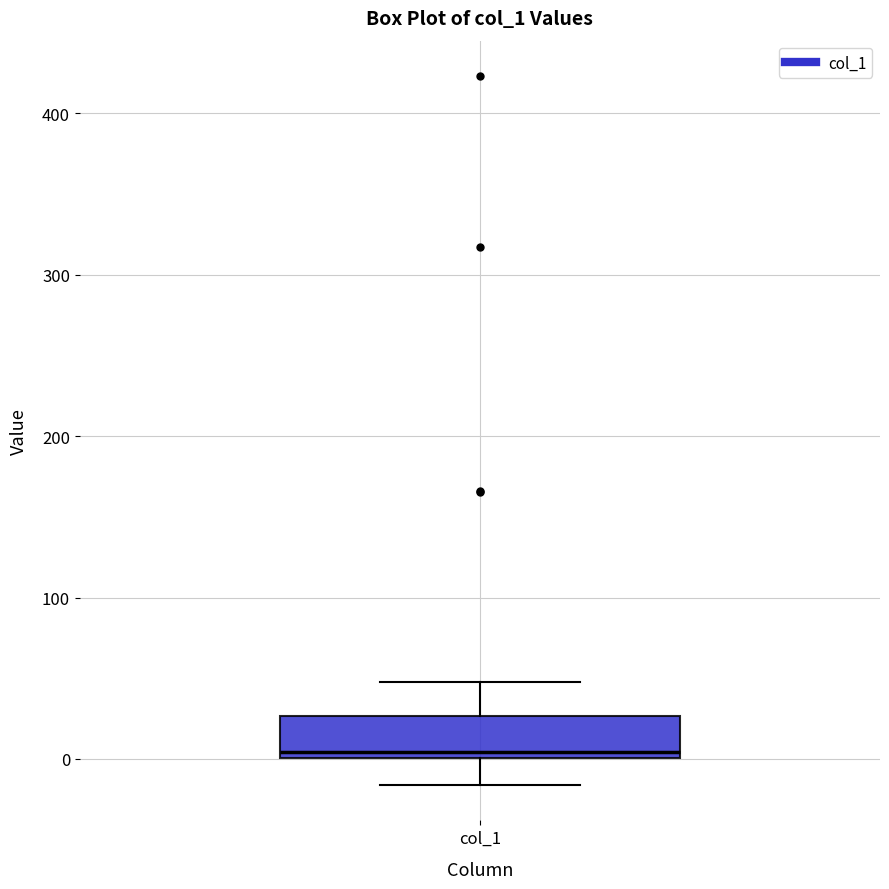

Read this box plot against the y-axis: the position of the median line, the range covered by the box, and the ends of both whiskers. The values are not printed on the chart, so give them approximately, as read against the axis.

median 0 (just above the box's lower edge), box 0 to 30, whiskers -20 to 50